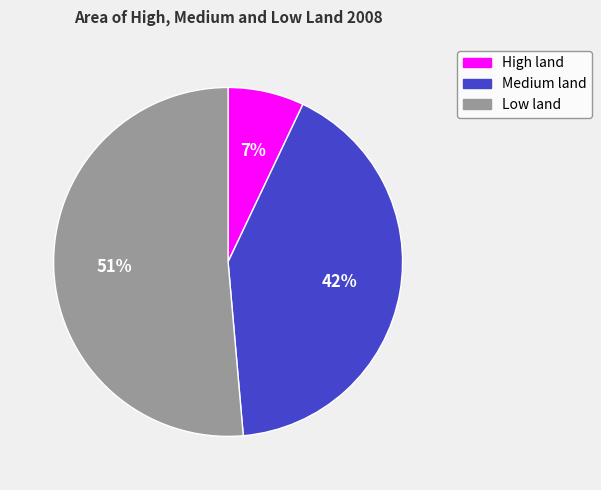

To the nearest percent, what percentage of the pie is Low land?

51%